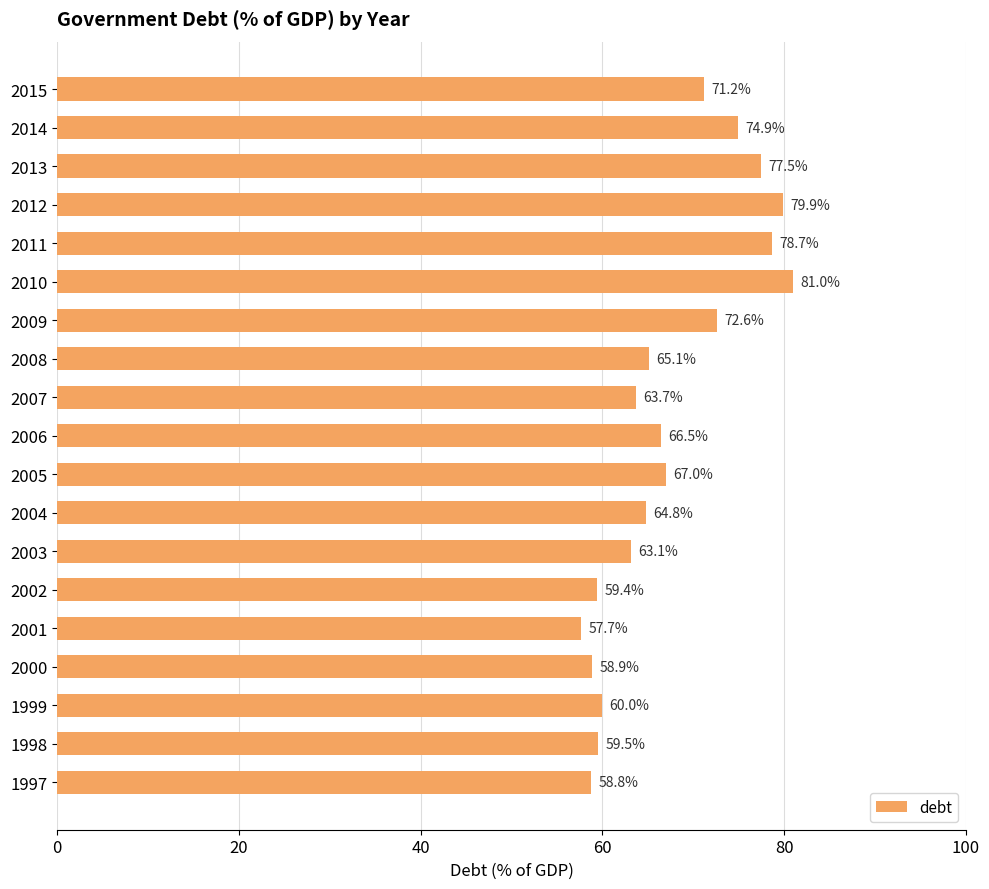

True or false: the data shows 60.0 at 1999.

True